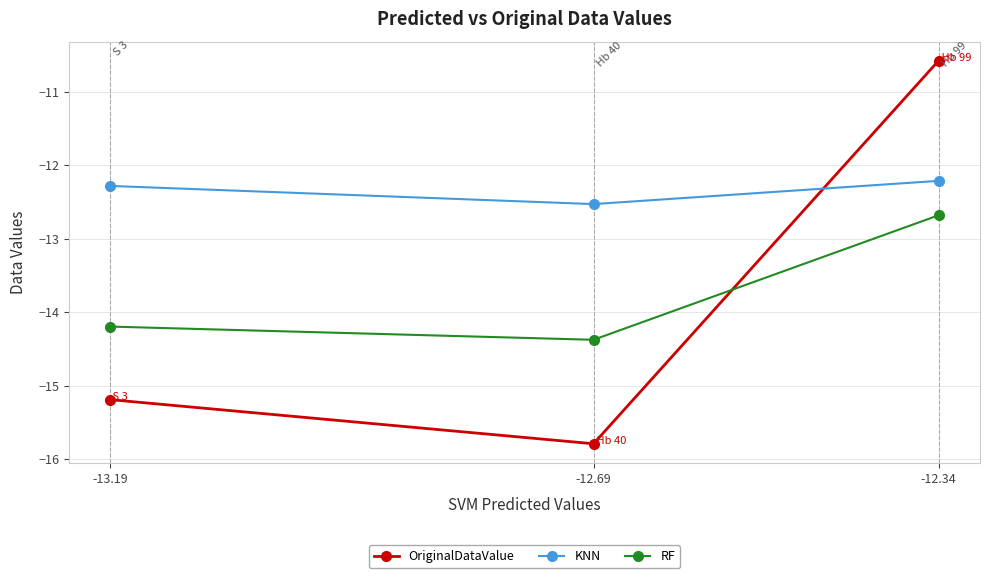

What is the average value of the KNN series?

-12.3